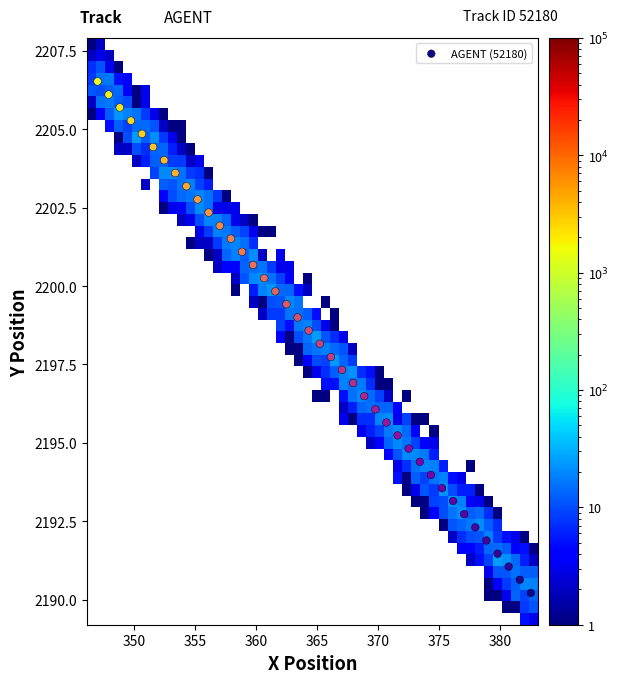

What is the range of Y values (max minus min)?

16.3